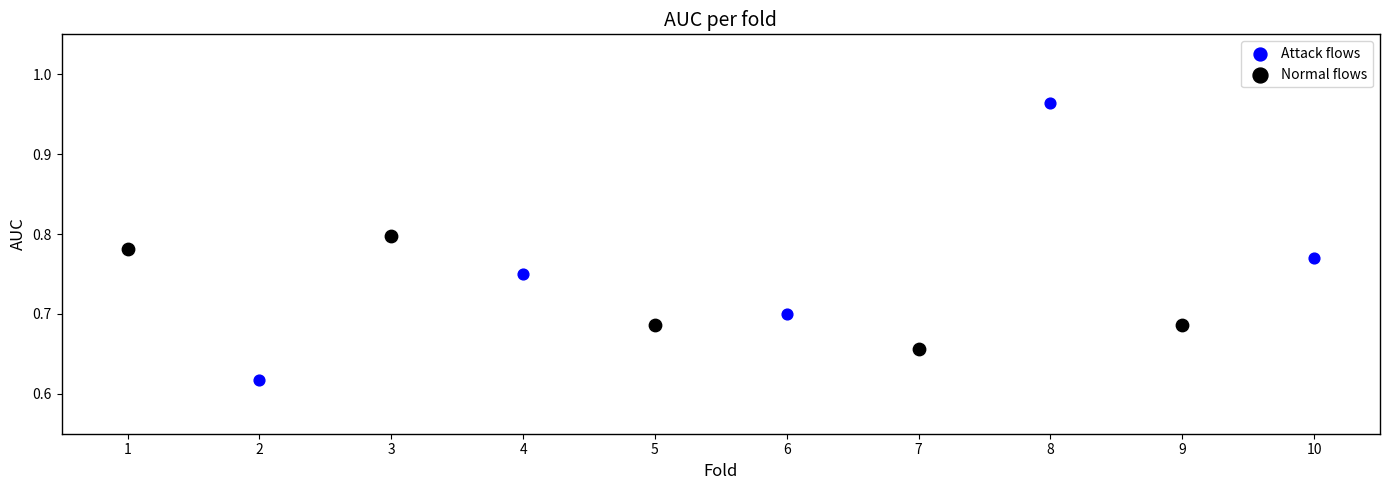

What are all the series names shown in the legend?

Attack flows, Normal flows